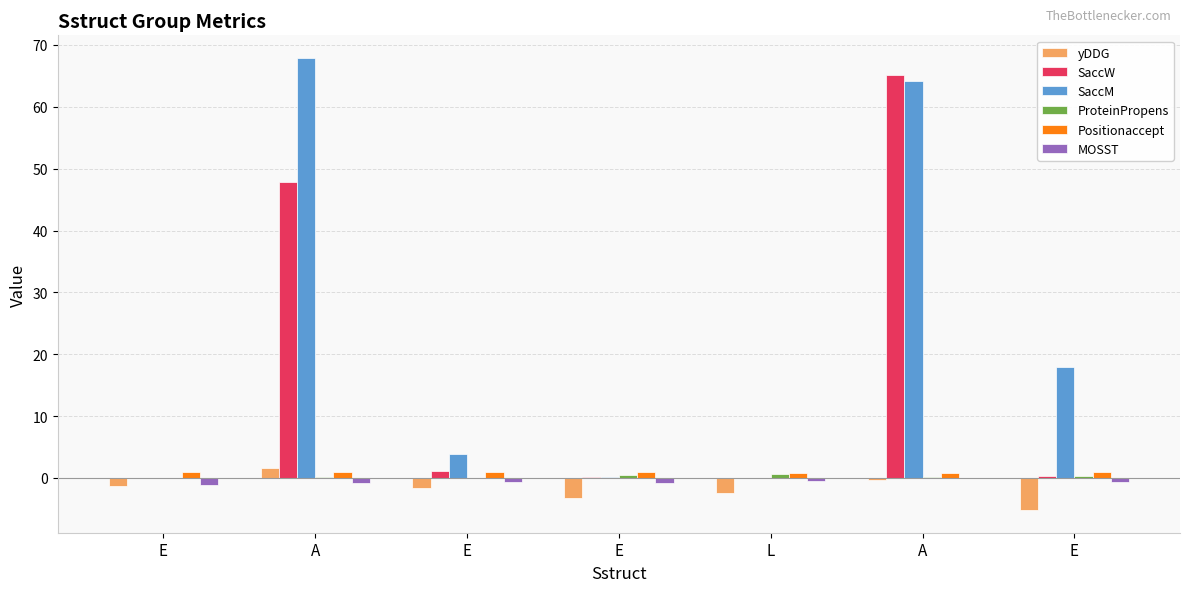

What is the total value across all series at E?

-1.4